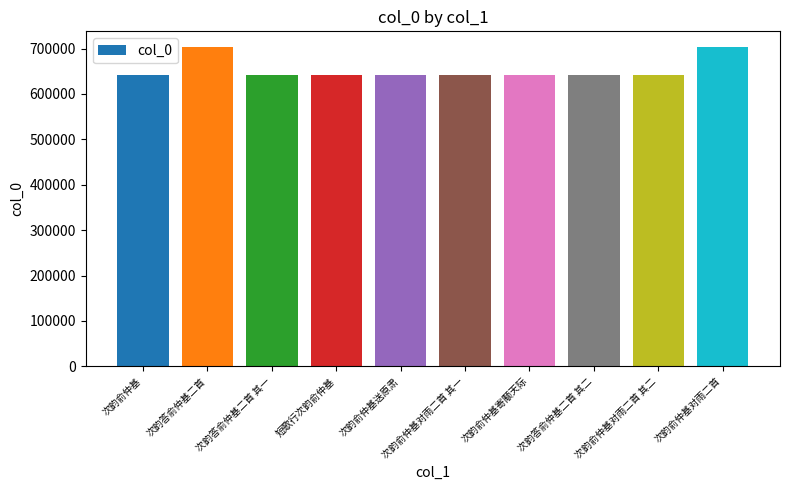

How many bars are there in total?

10